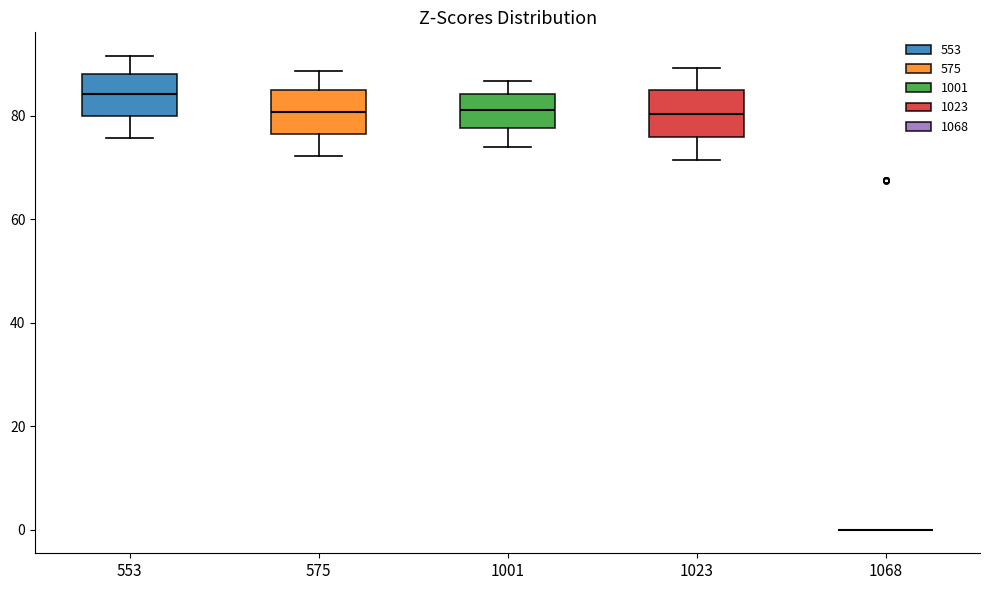

Reading left to right, transcribe this box plot: for each box, give where its median line is, the range the box spans, and where its two whiskers end, as read against the y-axis. The values are not printed on the chart, so give them approximately, as read against the axis.

553: median 84, box 80 to 88, whiskers 76 to 92
575: median 80, box 76 to 84, whiskers 72 to 88
1001: median 82, box 78 to 84, whiskers 74 to 86
1023: median 80, box 76 to 84, whiskers 72 to 90
1068: box collapsed to a line at 0, whiskers 0 to 0